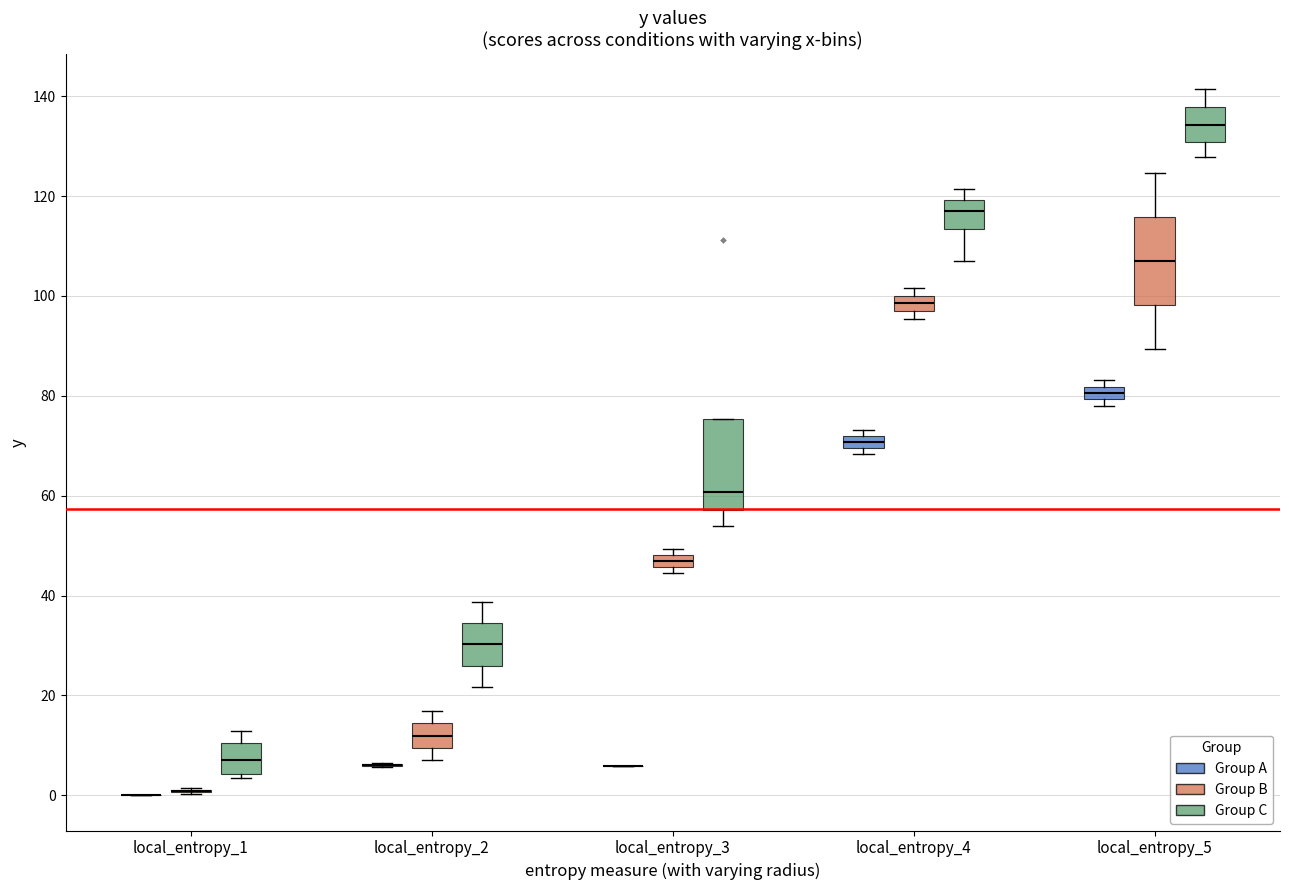

Where does the upper whisker of the box for local_entropy_5 (Group C) end on the y-axis? The values are not printed on the chart, so give them approximately, as read against the axis.

142